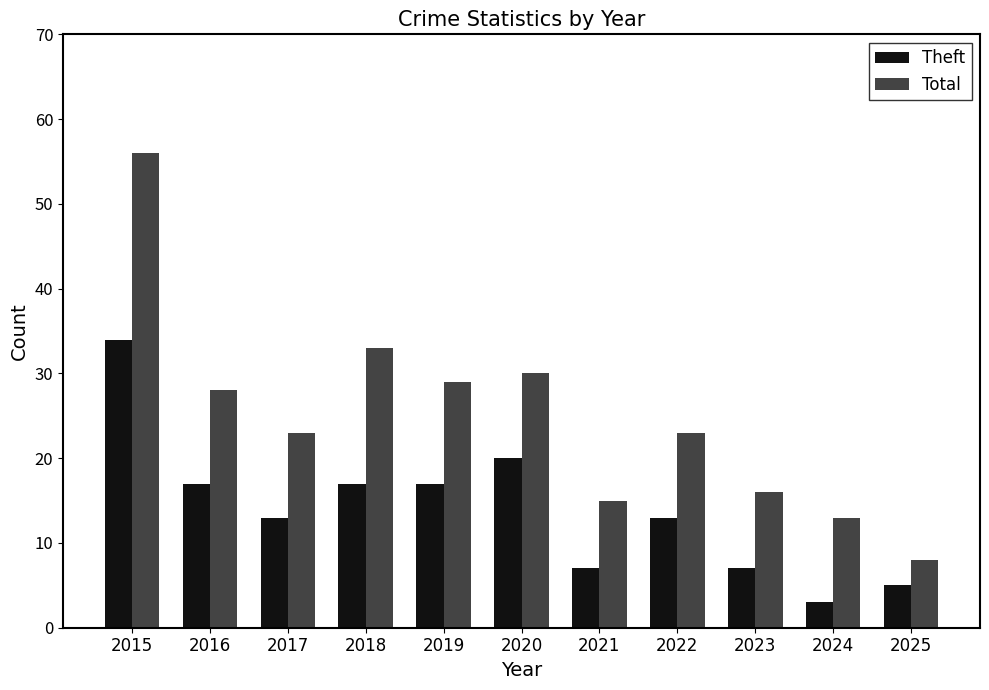

What is the sum of all Theft values?

153